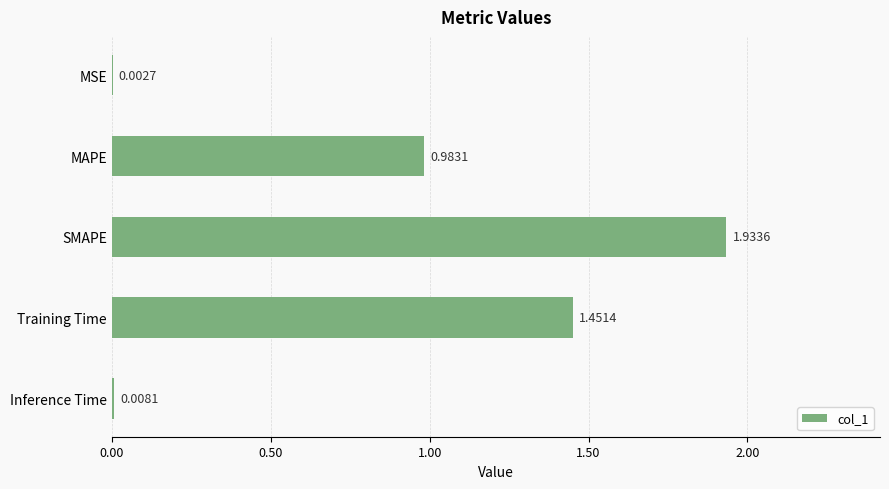

What is the sum of all values?

4.4